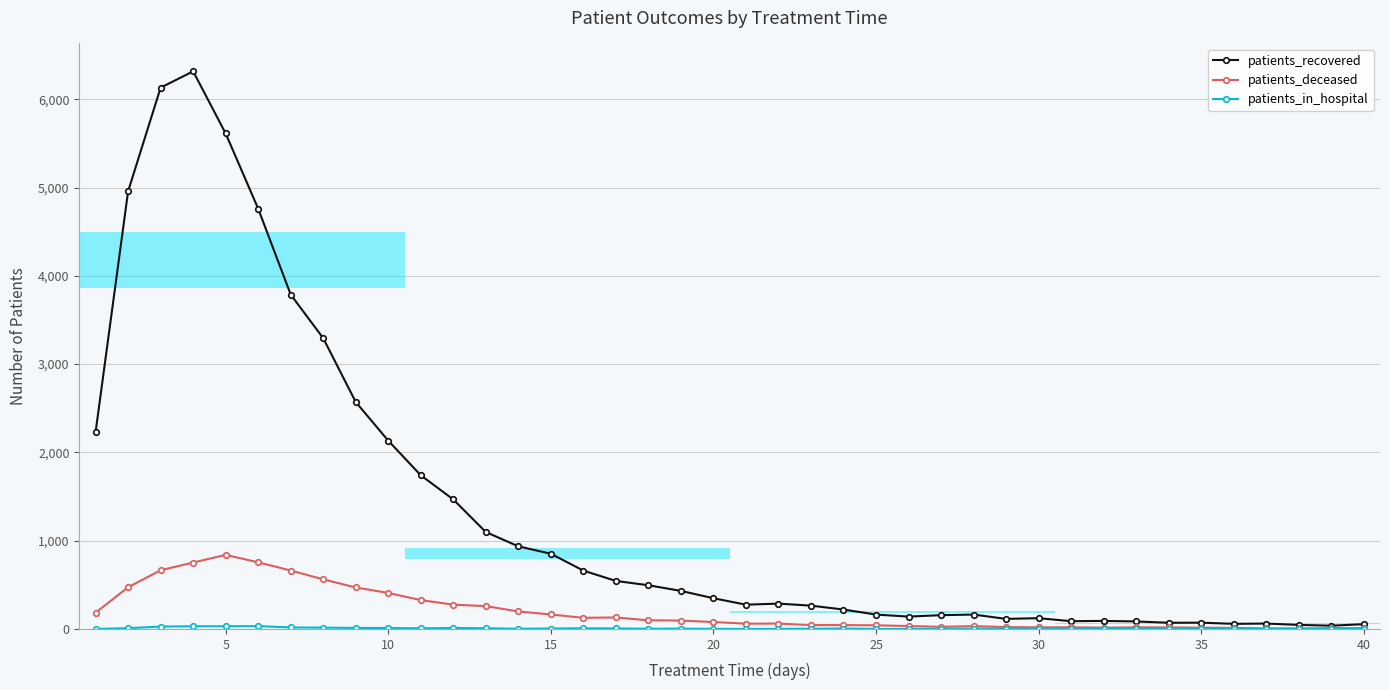

Is it true that patients_recovered equals 78 at 40?

False